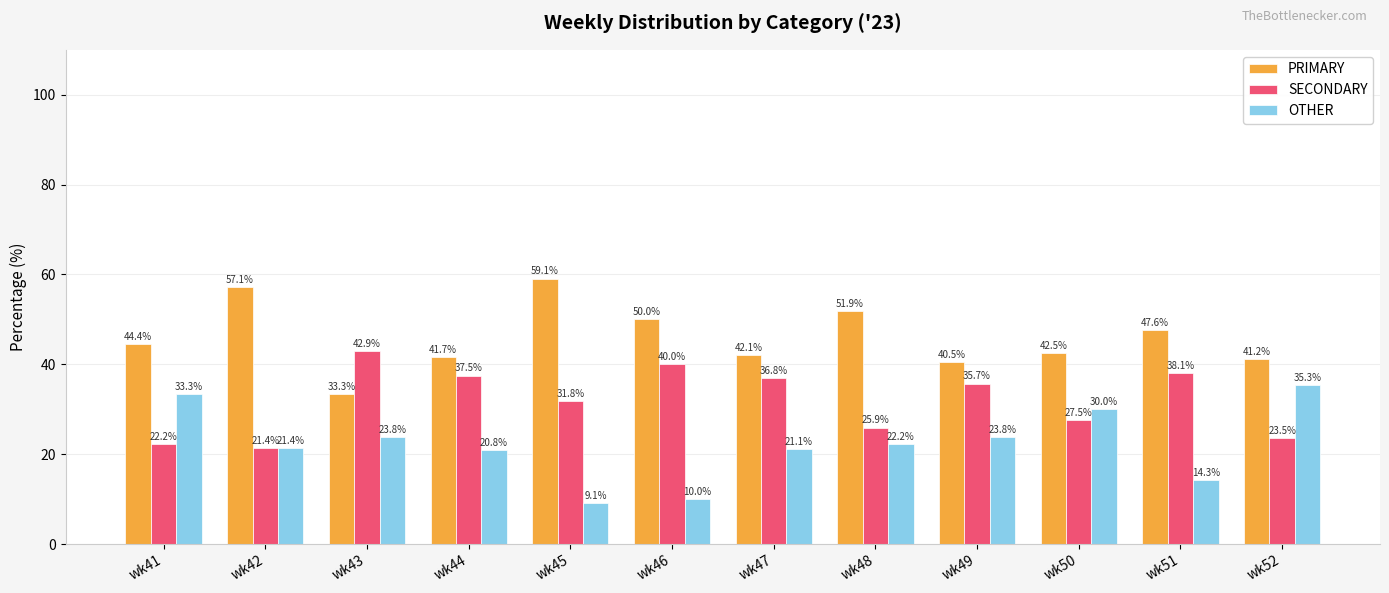

At how many categories does at least one series exceed 27?

12